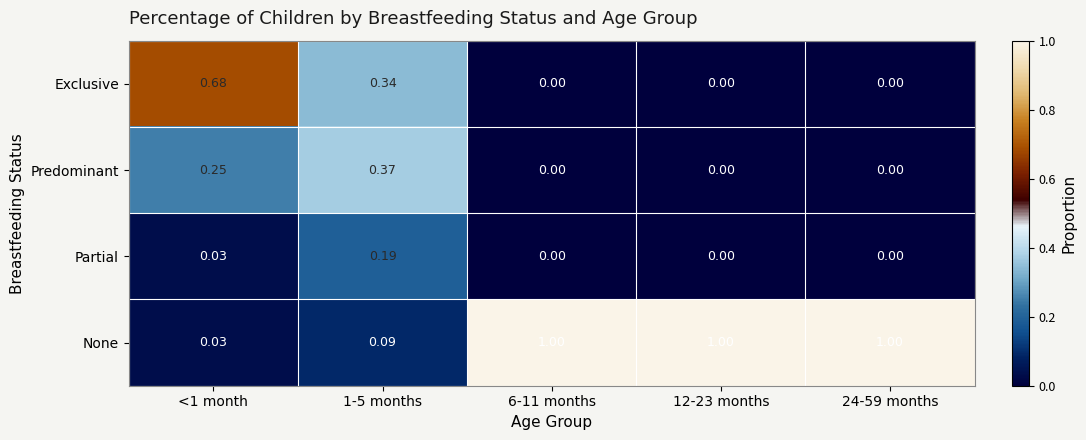

List the series in order of their peak value, lowest first.

Partial, Predominant, Exclusive, None